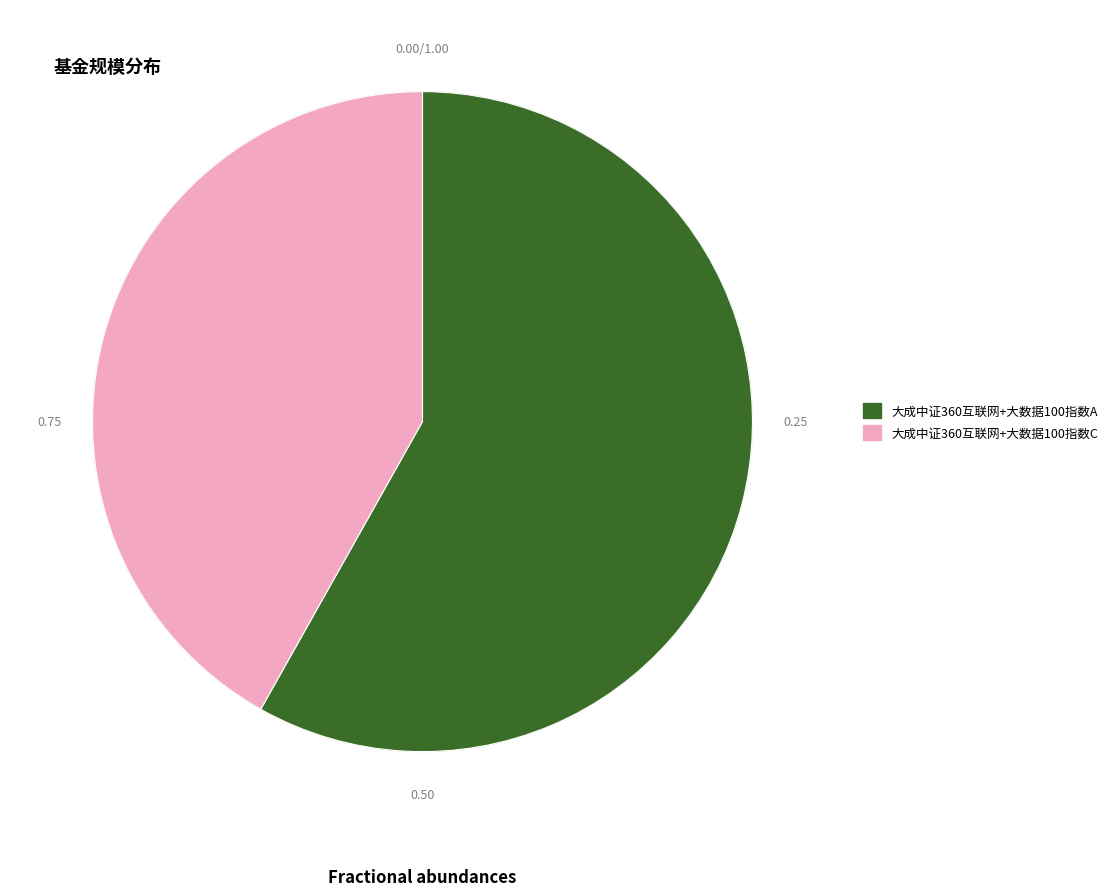

The 大成中证360互联网+大数据100指数C slice represents 37% of the pie. True or false?

False